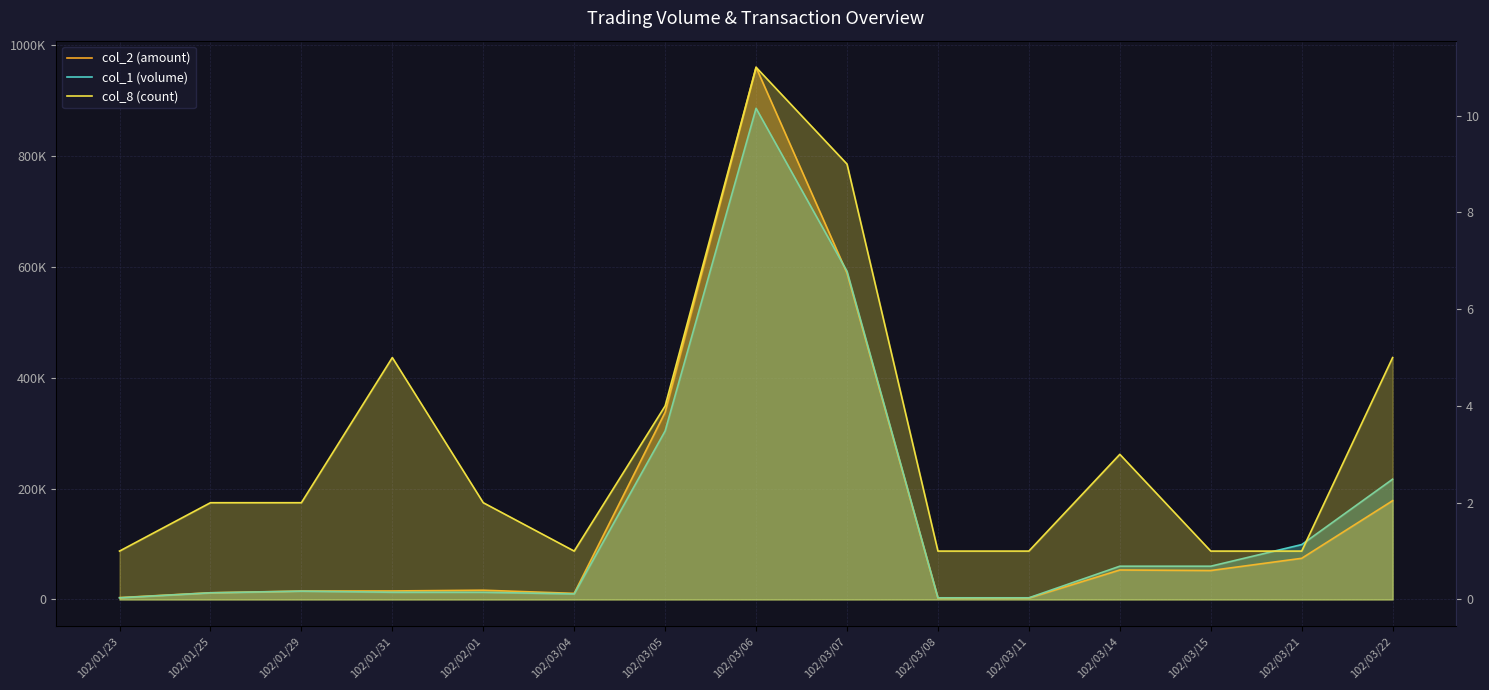

What is the total value across all series at 102/03/21?

173251